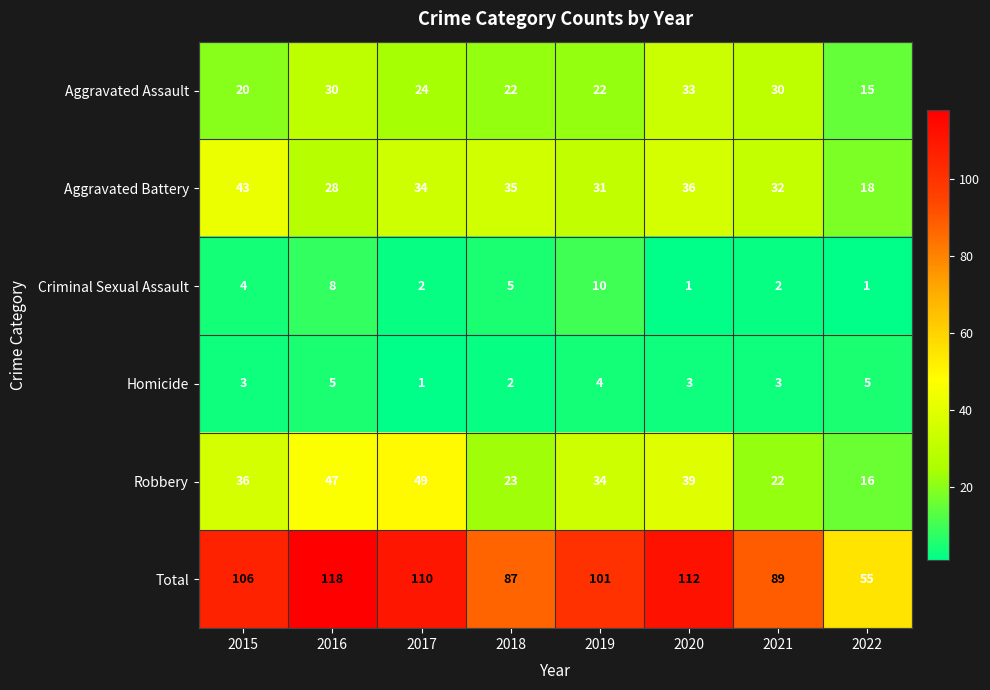

What is the difference between the maximum and minimum values in the Total series?

63